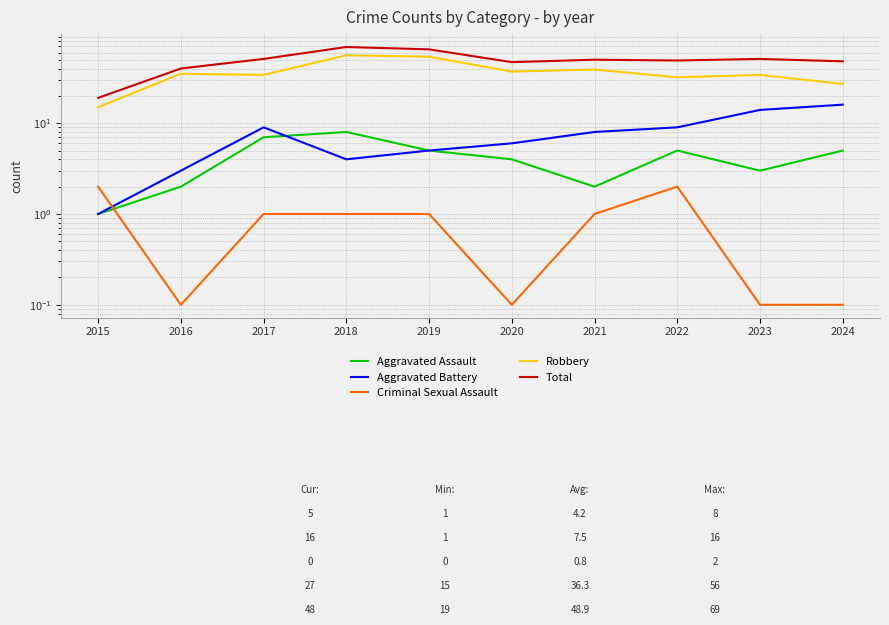

Is the value of Total at 2022 greater than the value of Criminal Sexual Assault at 2023?

Yes